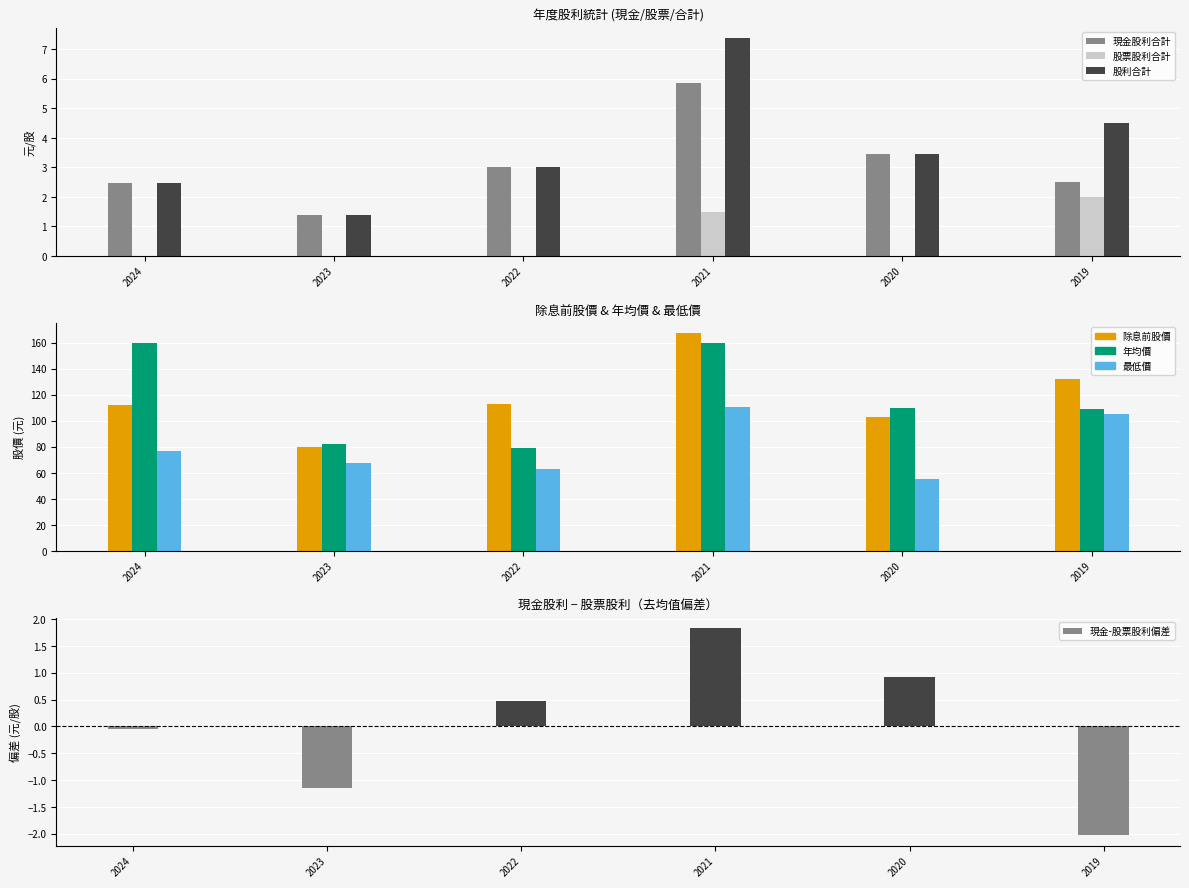

Between 2024 and 2023, which is larger?

2024